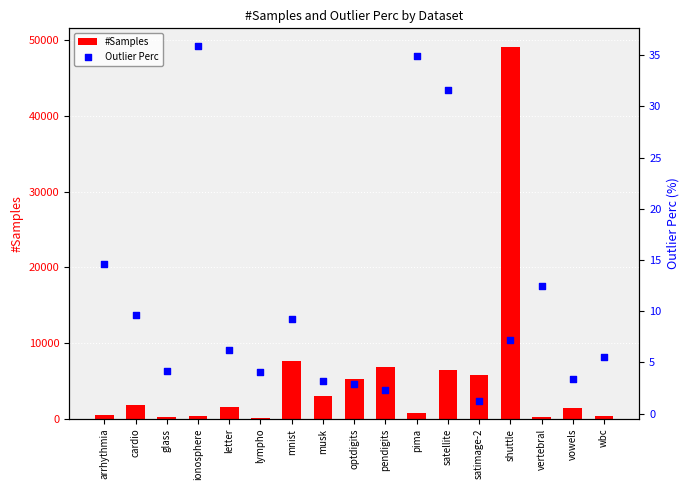

Which series contains the highest Y value?

#Samples